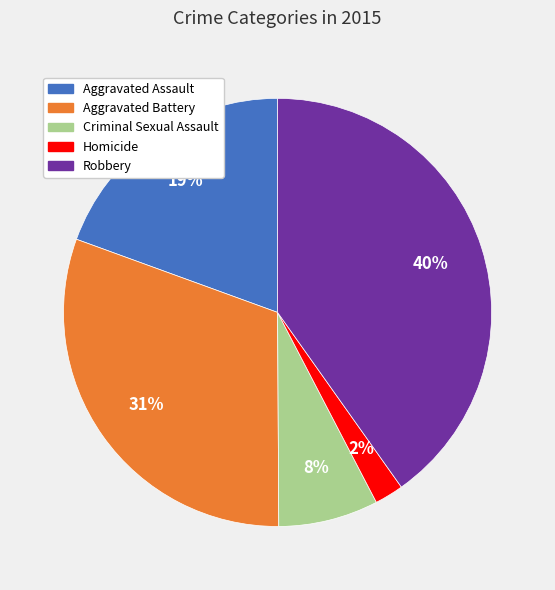

To the nearest percent, what is the difference between the Criminal Sexual Assault and Aggravated Battery slice percentages?

23%